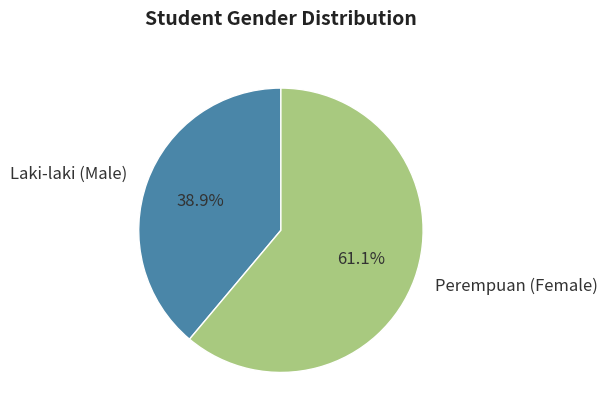

Is there any slice that represents more than half of the pie?

Yes